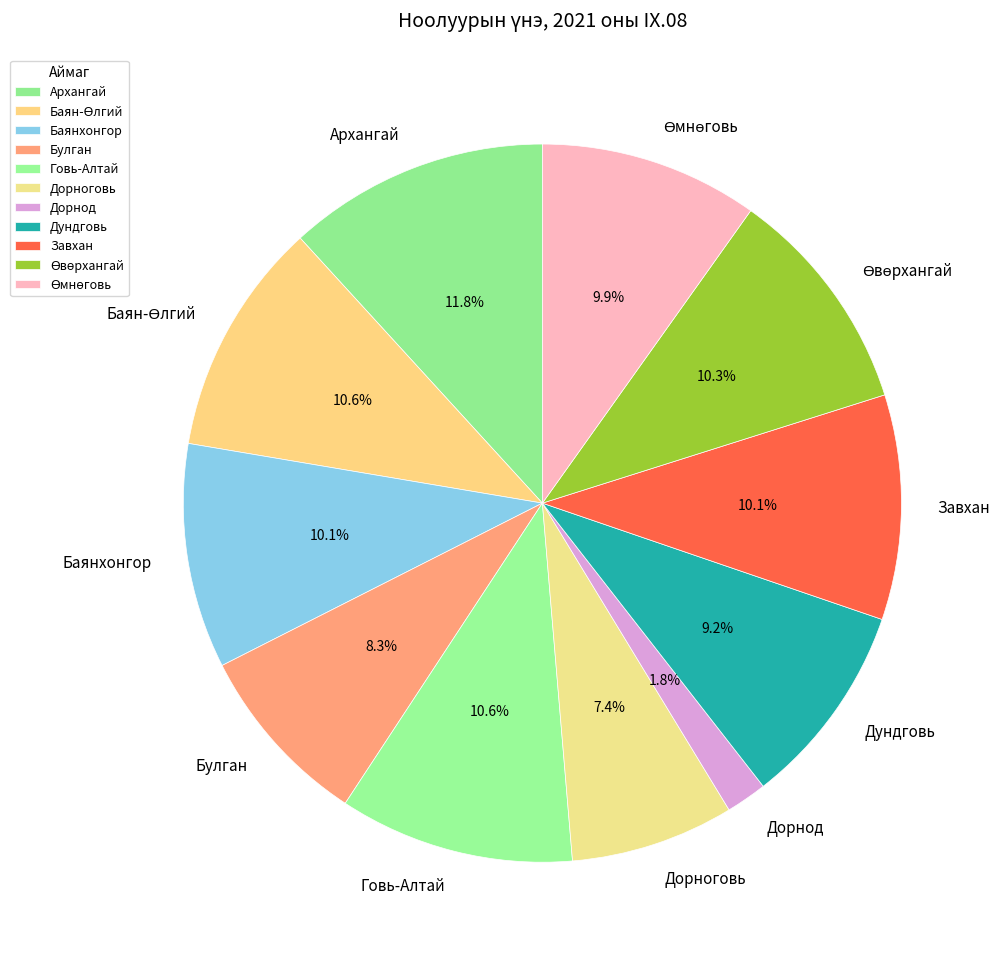

What is the largest slice in the pie chart?

Архангай